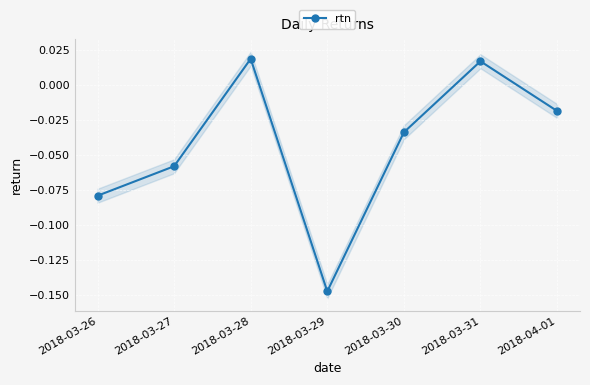

Is this an area chart (filled region under the line)?

No